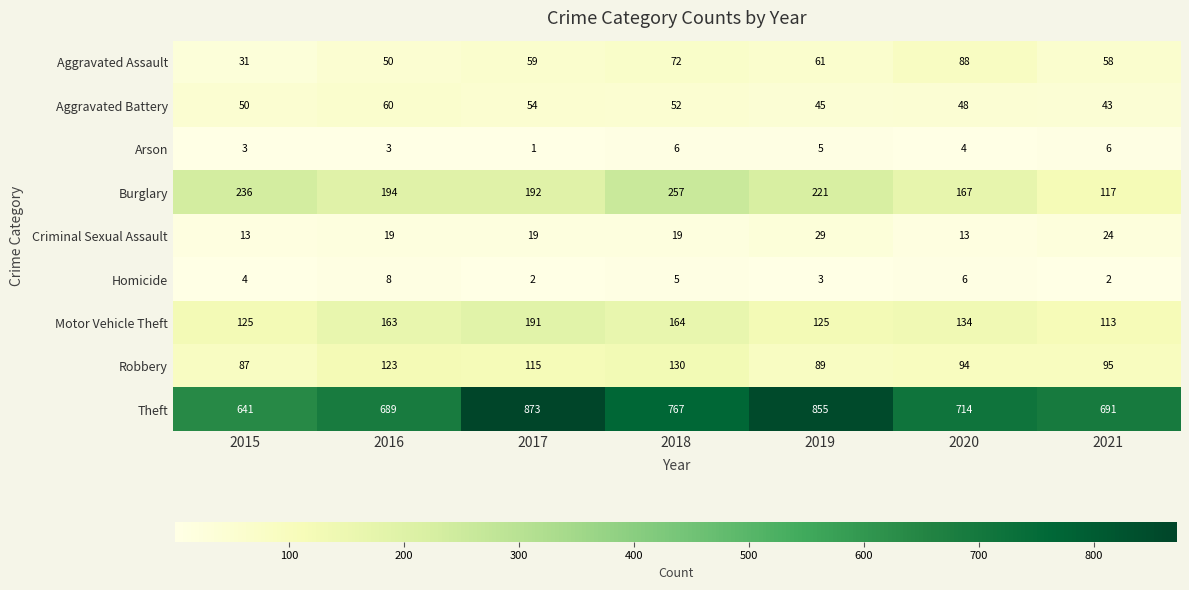

What is the approximate value of Robbery at 2016?

123